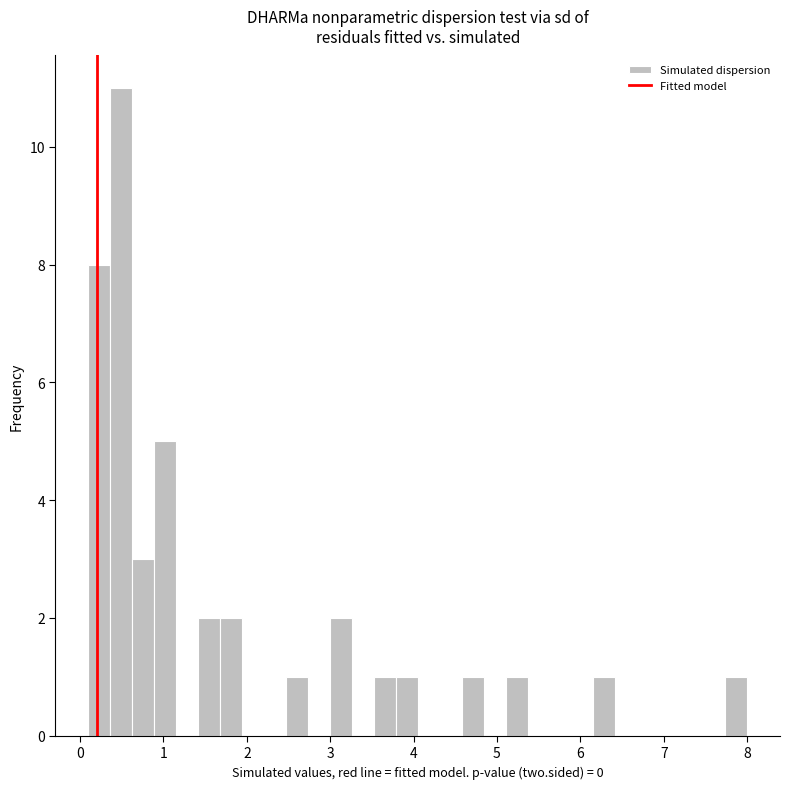

Around what value on the x-axis is the tallest bar? Give the approximate position of its centre, as read against the axis.

0.5